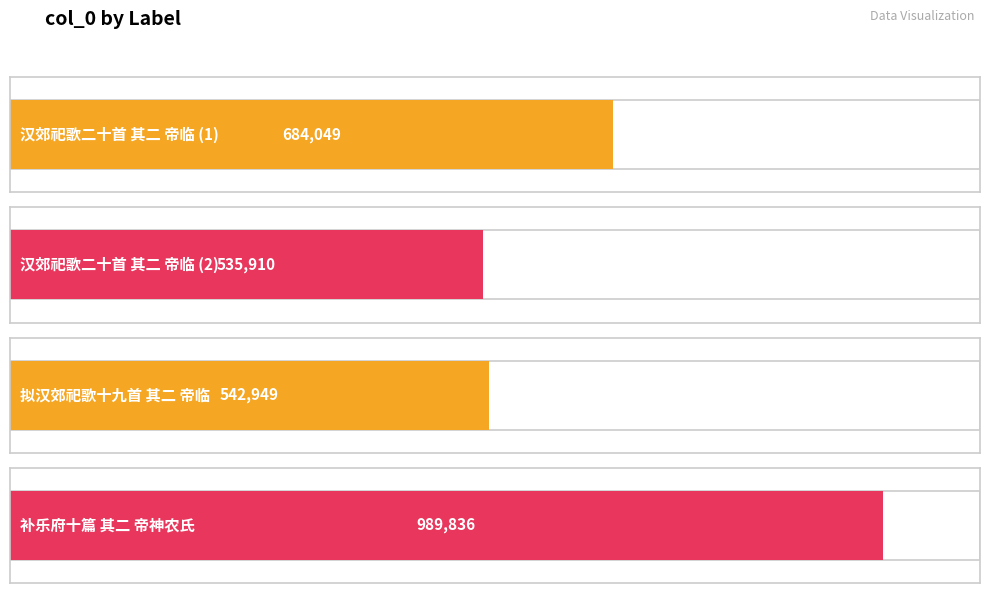

How many data points are above 684049?

1